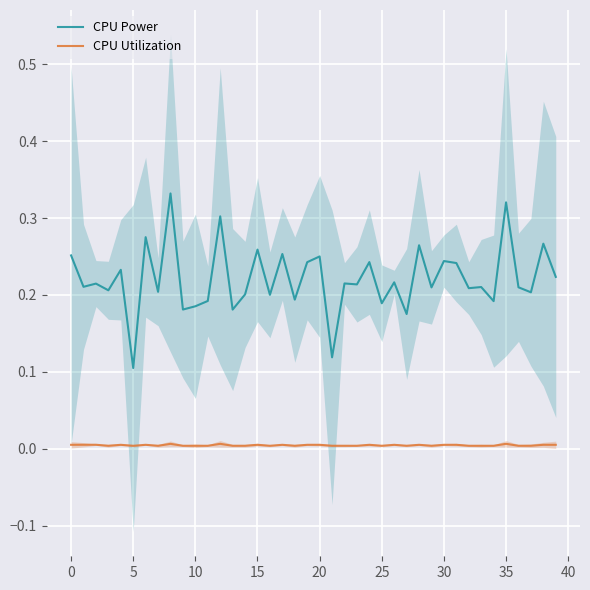

How many interior local valleys does the CPU Power series have?

16